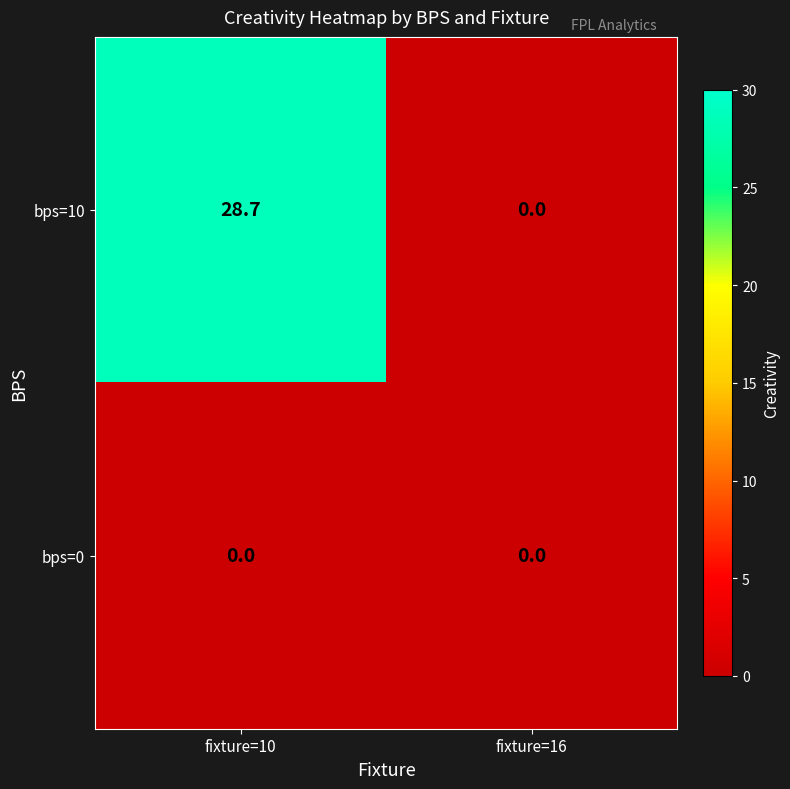

At which category does the chart reach its peak across all series?

fixture=10